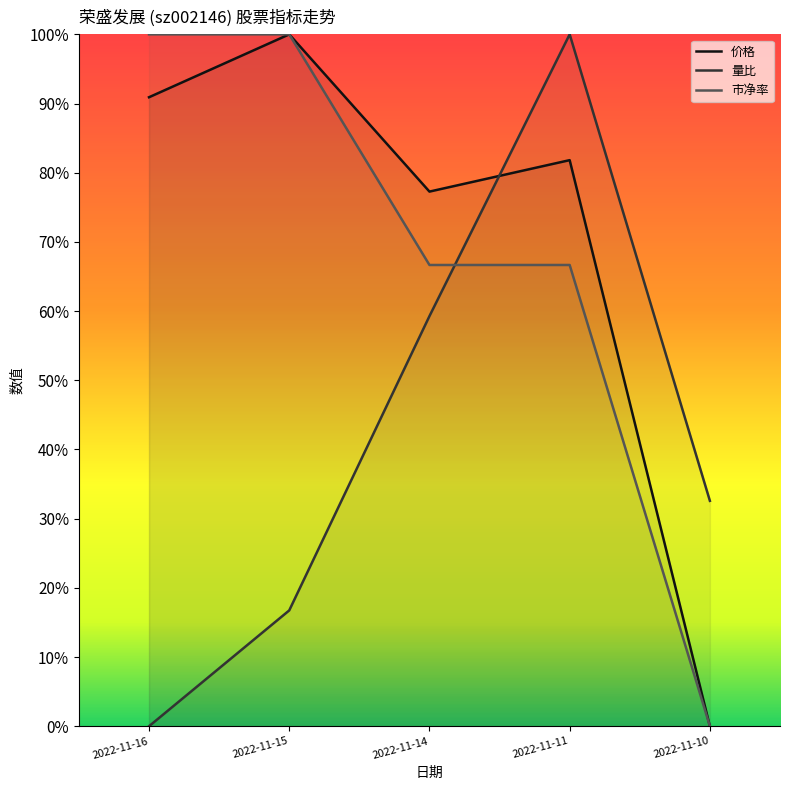

How many positive values does the 量比 series have?

4